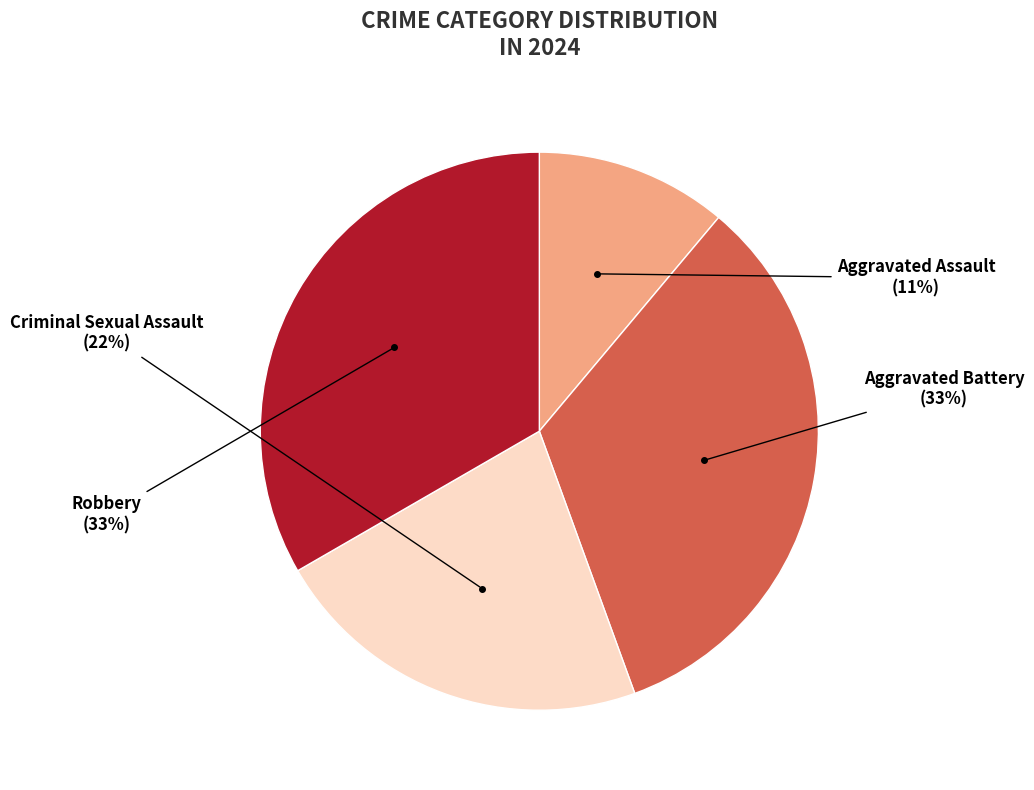

To the nearest percent, what is the difference between the Aggravated Assault and Criminal Sexual Assault slice percentages?

11%